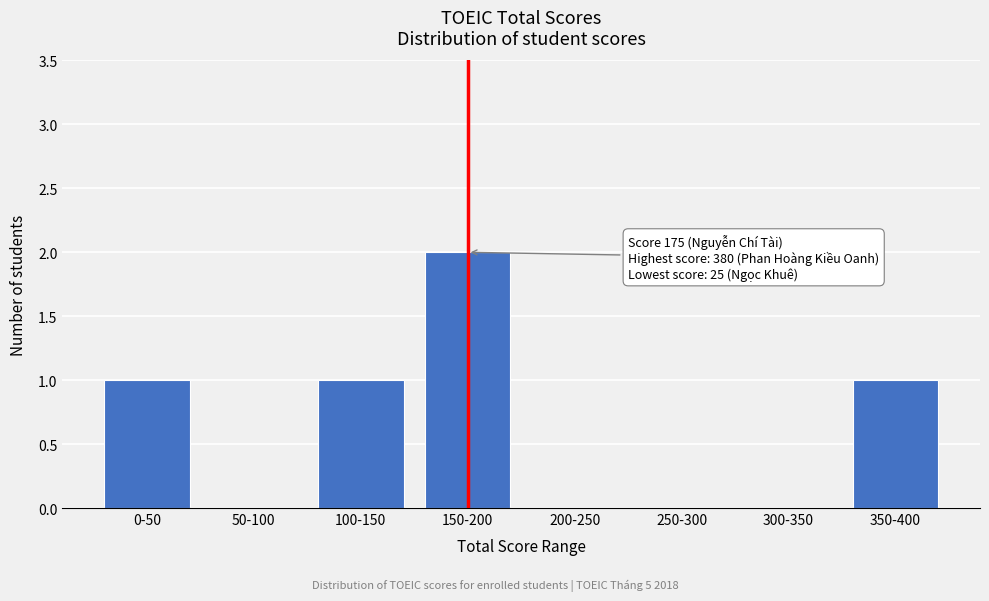

Reading left to right, transcribe all the data shown in this chart.

0-50=1	50-100=0	100-150=1	150-200=2	200-250=0	250-300=0	300-350=0	350-400=1